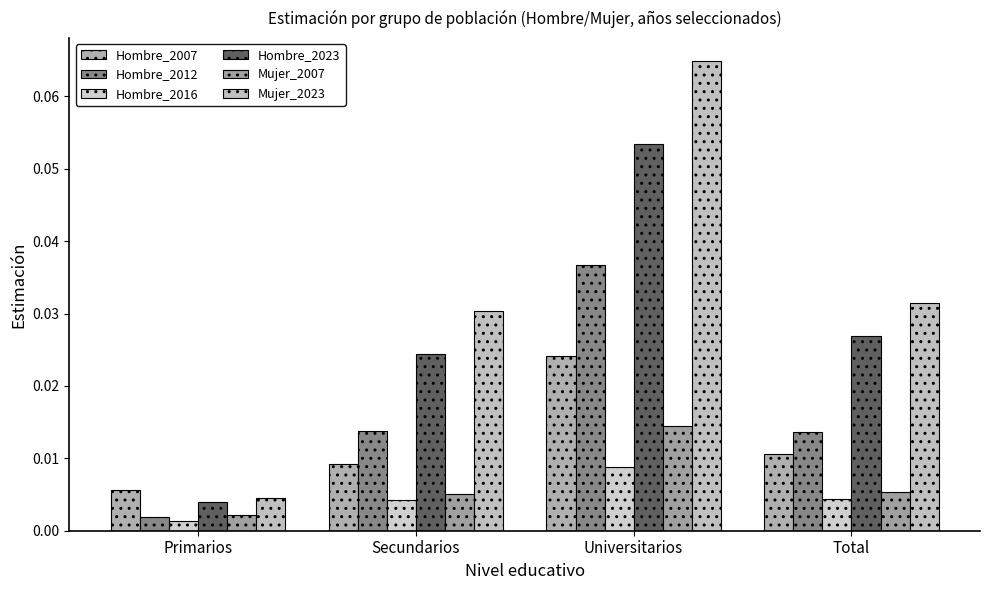

What position from the left is Total?

4